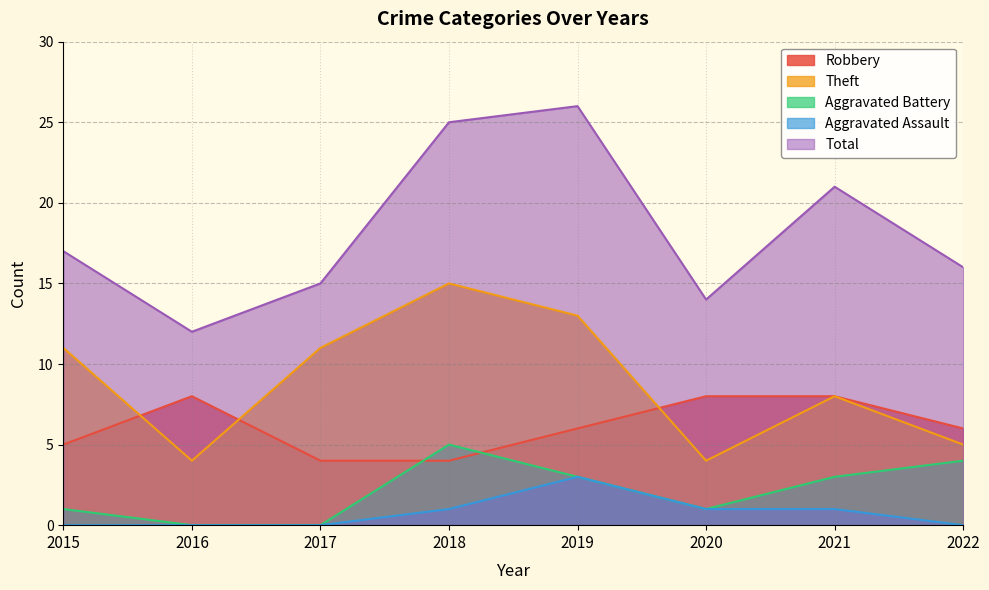

What value does the Robbery series have at 2017?

4